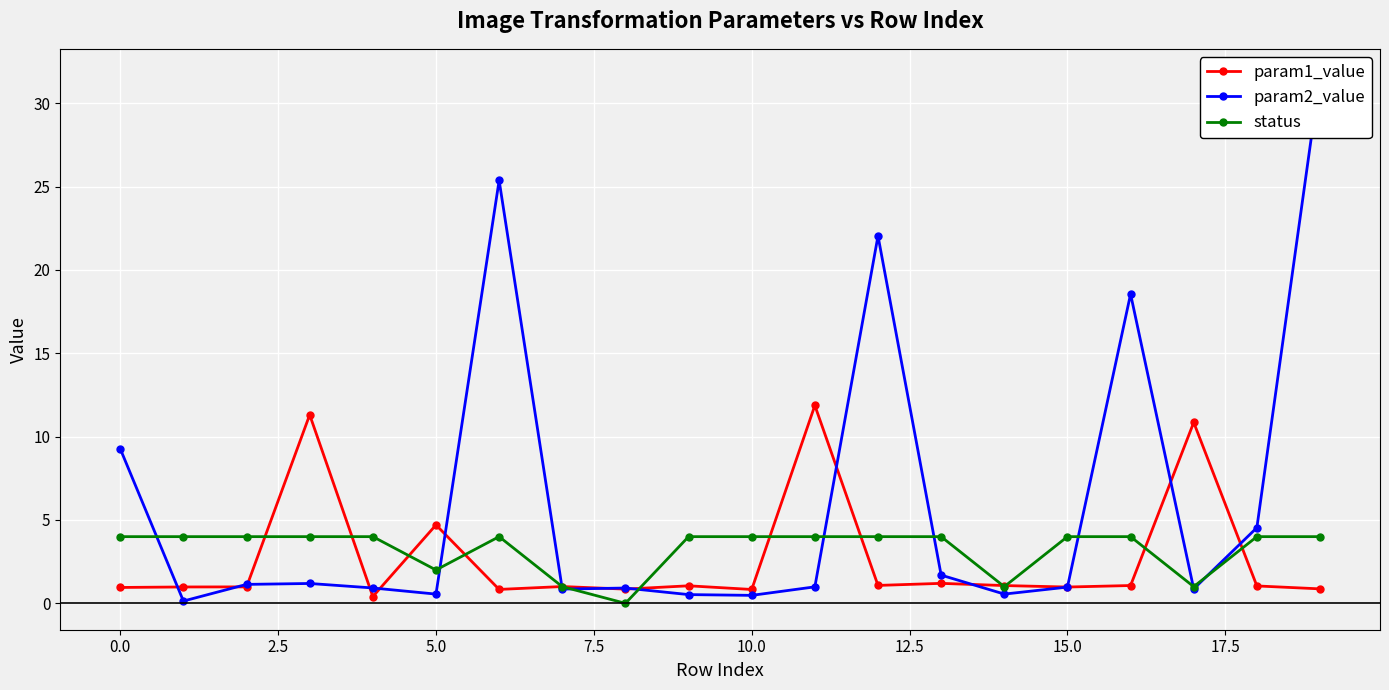

In param2_value, how many points are lower than both neighbors (excluding endpoints)?

6